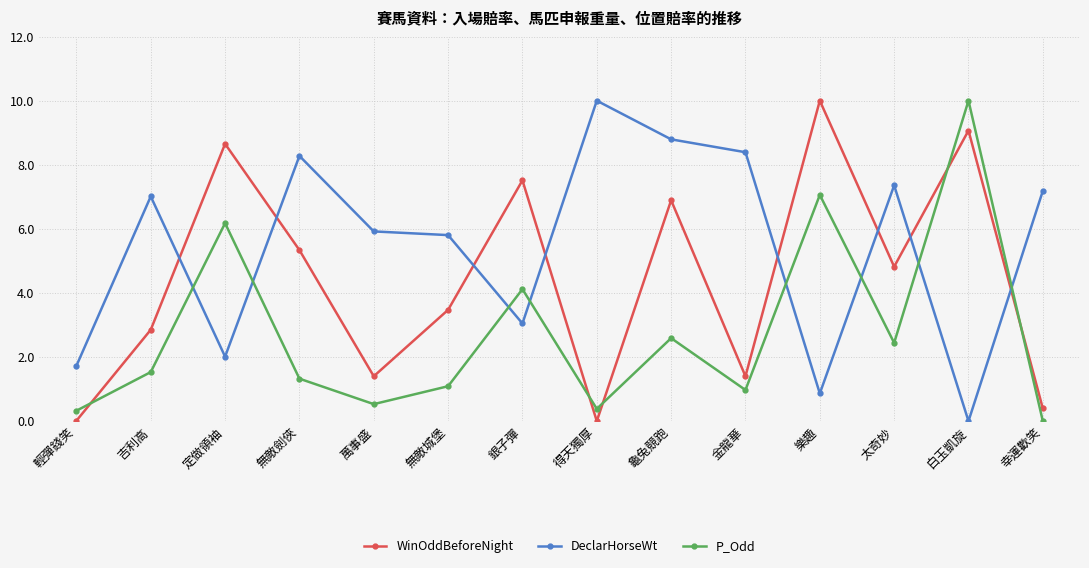

True or false: WinOddBeforeNight has a value of 2.8 at 吉利高.

True